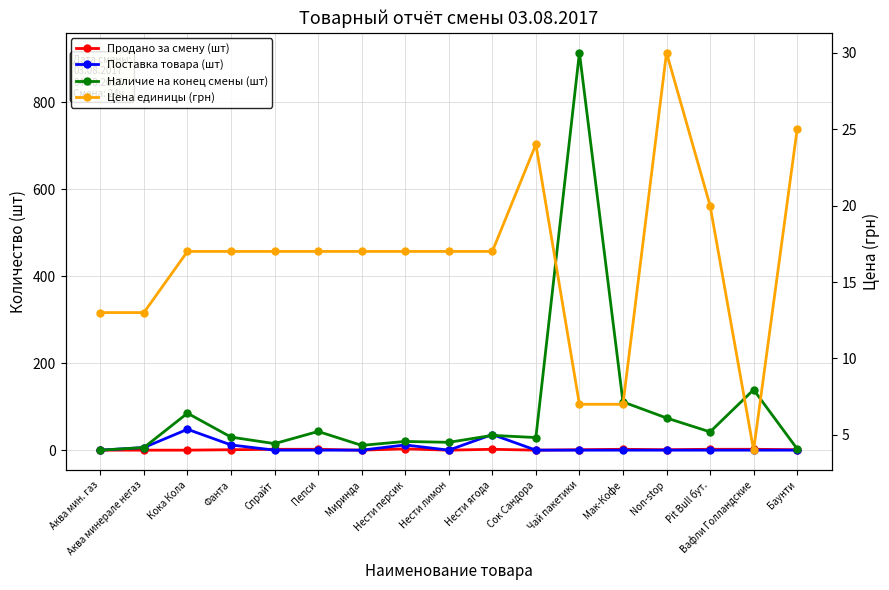

Rank the series by their maximum value, from lowest to highest.

Продано за смену (шт), Цена единицы (грн), Поставка товара (шт), Наличие на конец смены (шт)